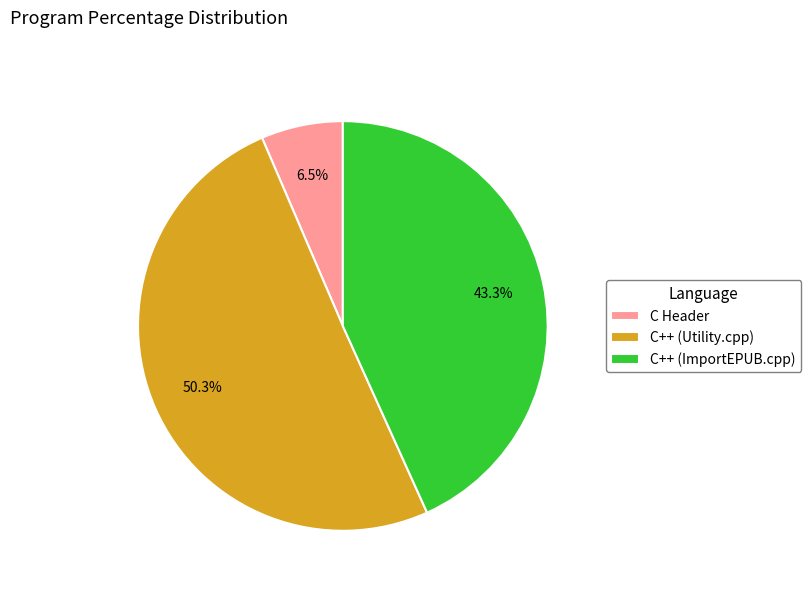

Combined, do C Header and C++ (Utility.cpp) account for over 50%?

Yes